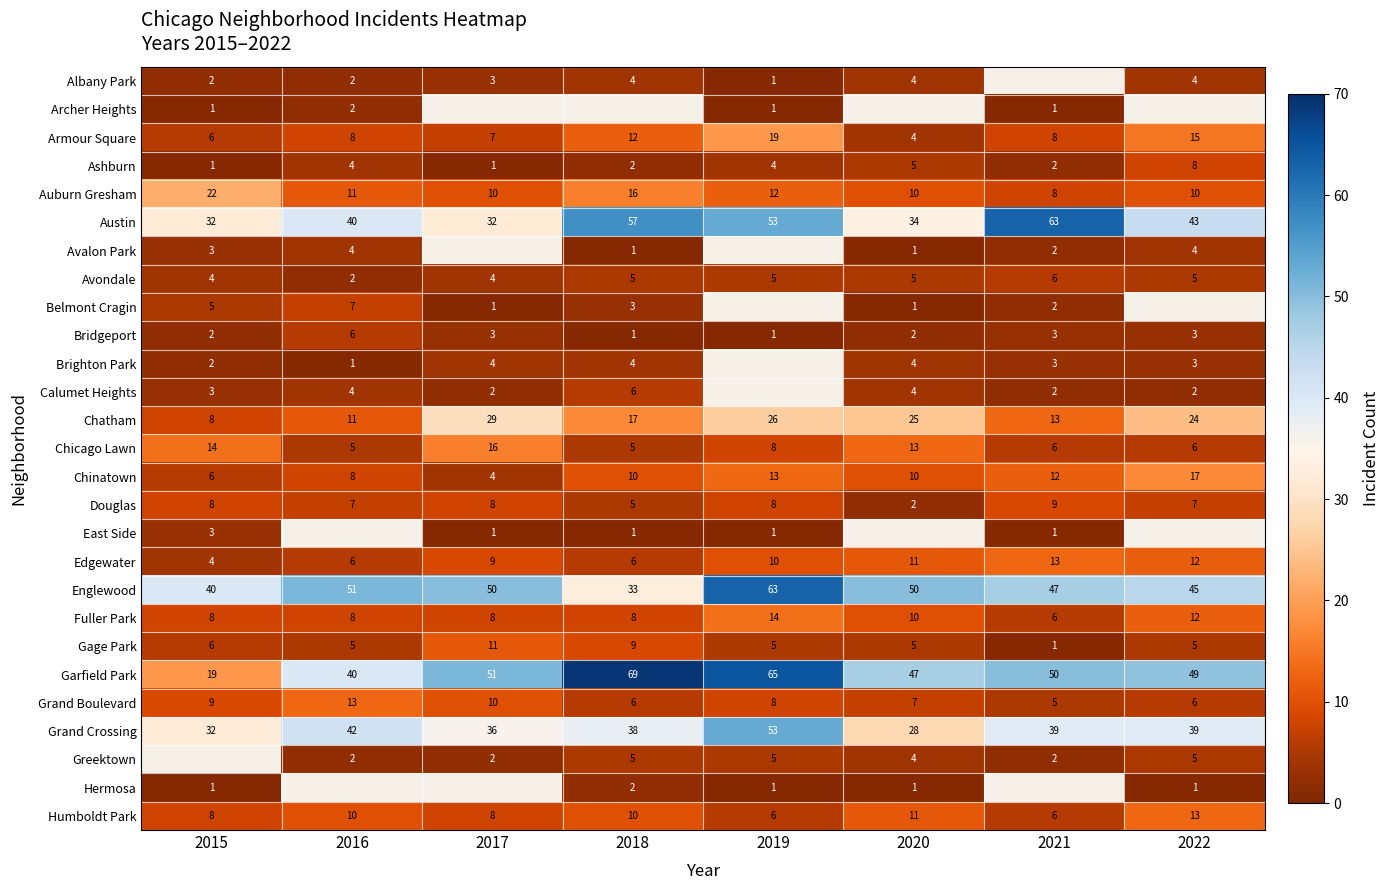

Which category has the lowest value in the Garfield Park series?

2015